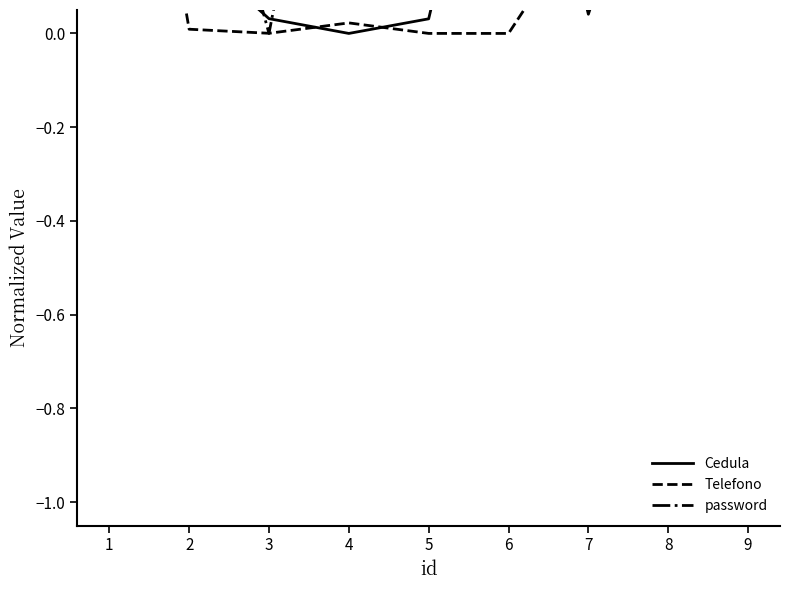

Is it true that password equals 0.3 at 4?

False